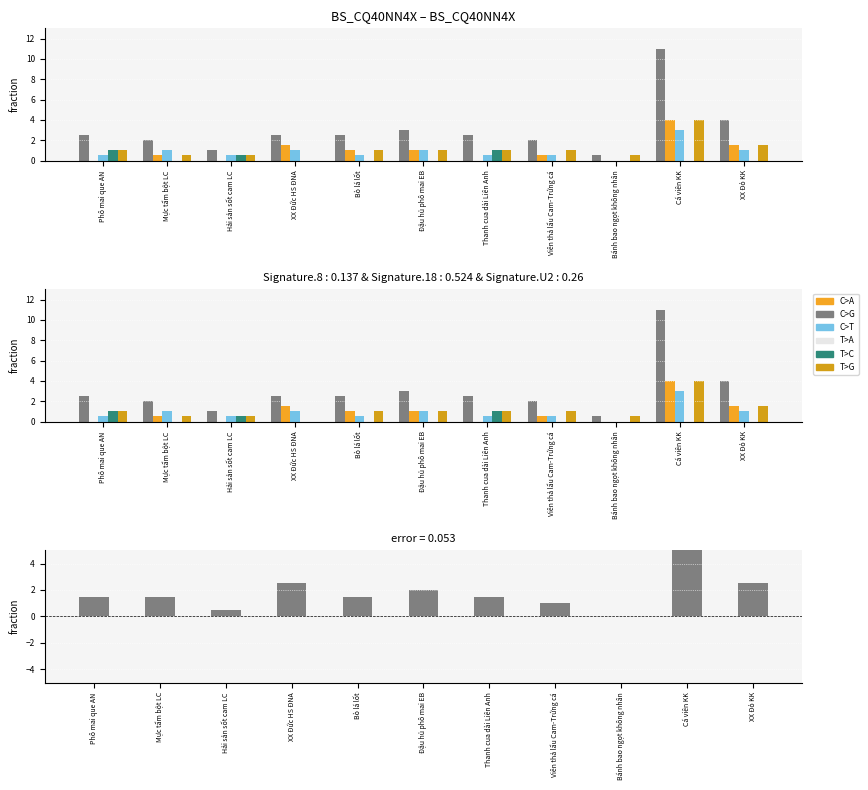

Does the chart contain stacked bars?

No